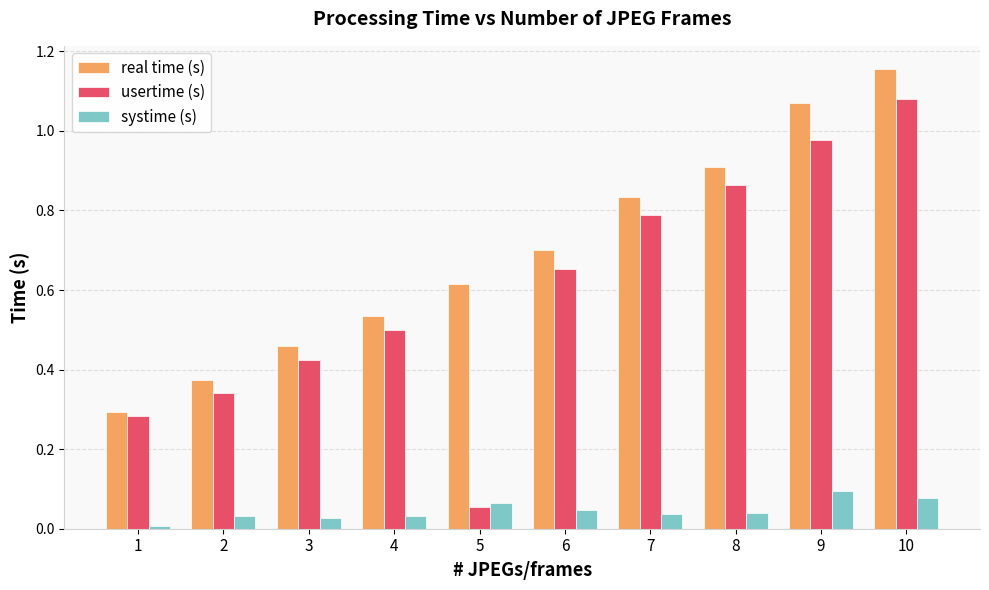

Is it true that systime (s) equals 0.0 at 7?

True